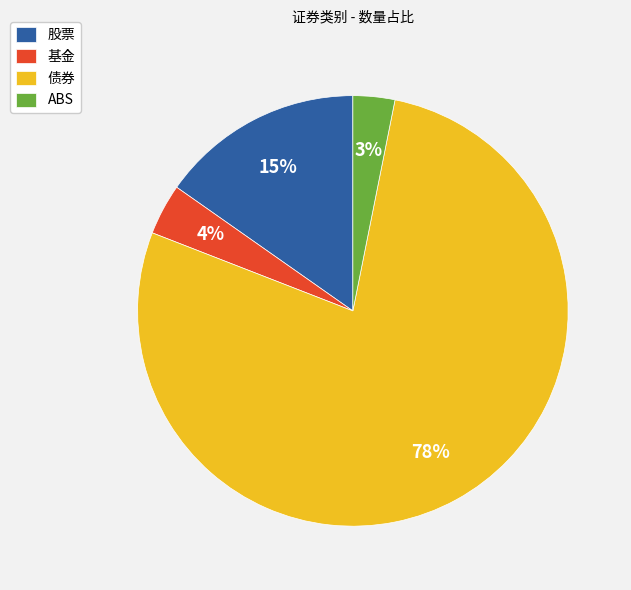

The ABS slice represents 15% of the pie. True or false?

False